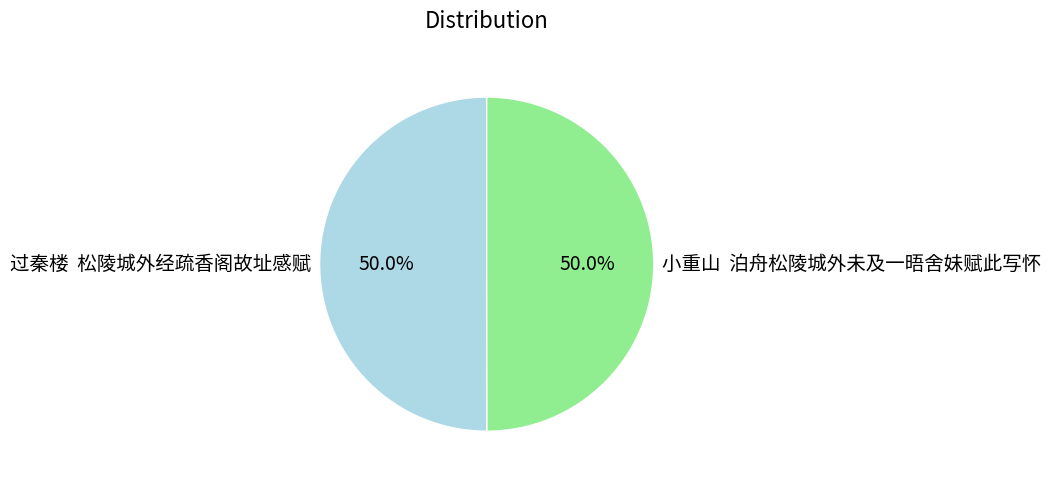

Approximately how many times larger is the value at 小重山 泊舟松陵城外未及一晤舍妹赋此写怀 compared to 过秦楼 松陵城外经疏香阁故址感赋?

1.0